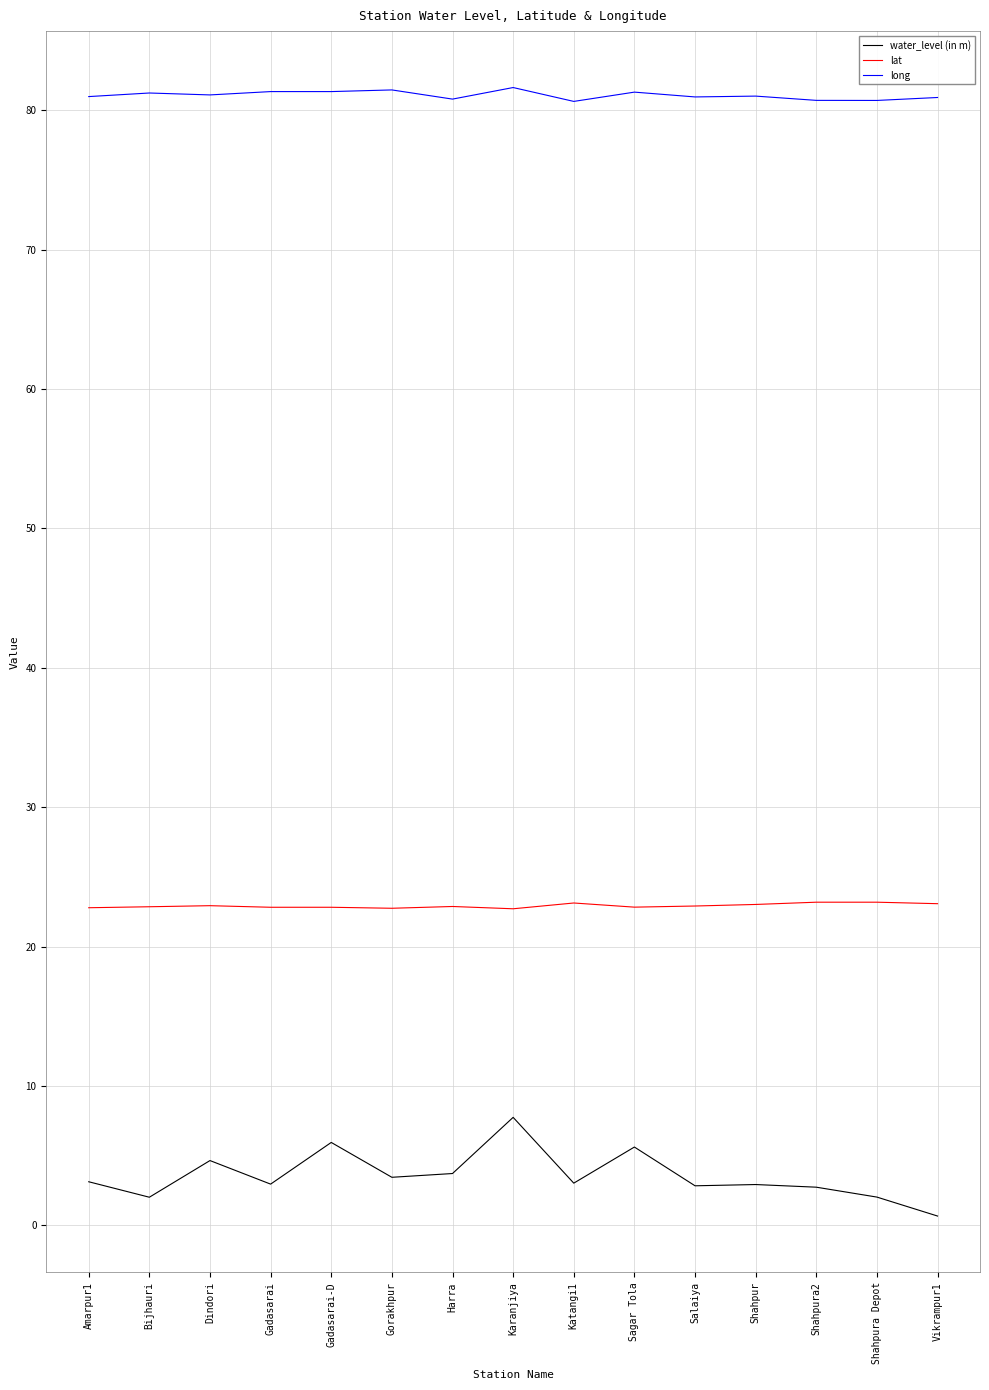

What is the approximate value of long at Sagar Tola?

81.3